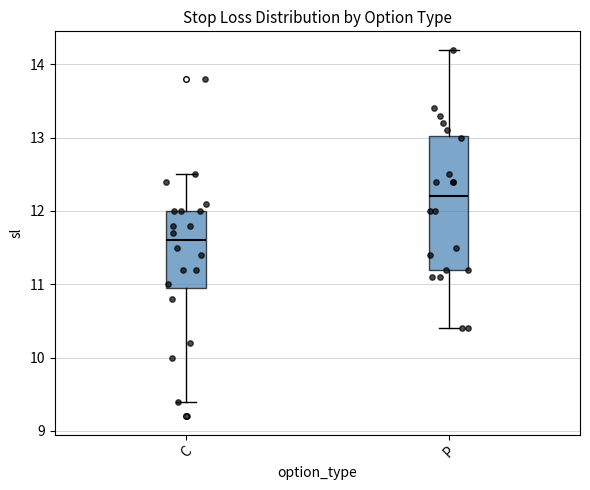

Reading left to right, transcribe this box plot: for each box, give where its median line is, the range the box spans, and where its two whiskers end, as read against the y-axis. The values are not printed on the chart, so give them approximately, as read against the axis.

C: median 11.6, box 11.0 to 12.0, whiskers 9.4 to 12.5
P: median 12.2, box 11.2 to 13.0, whiskers 10.4 to 14.2